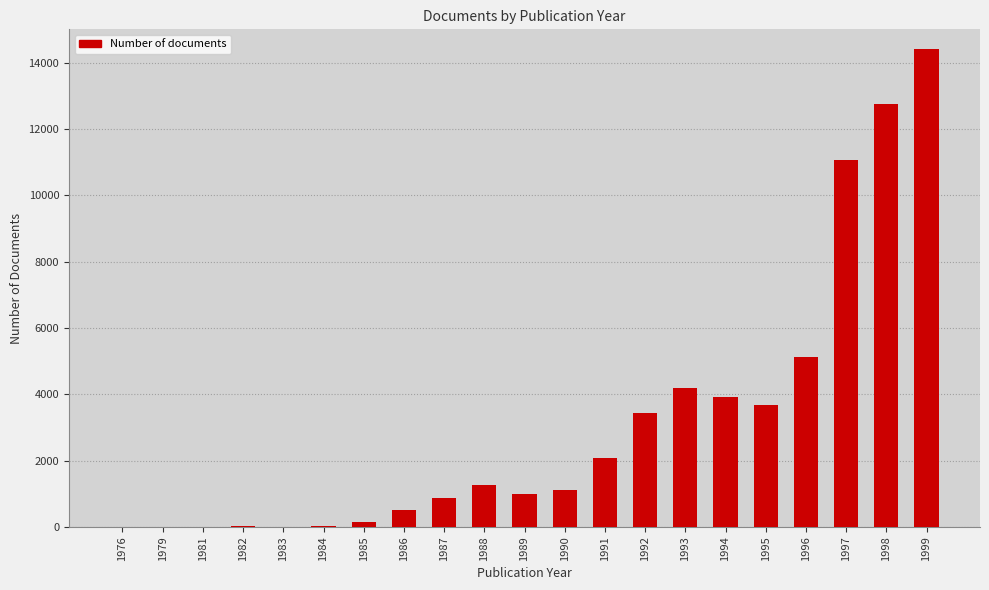

What is the sum of all values?

65570